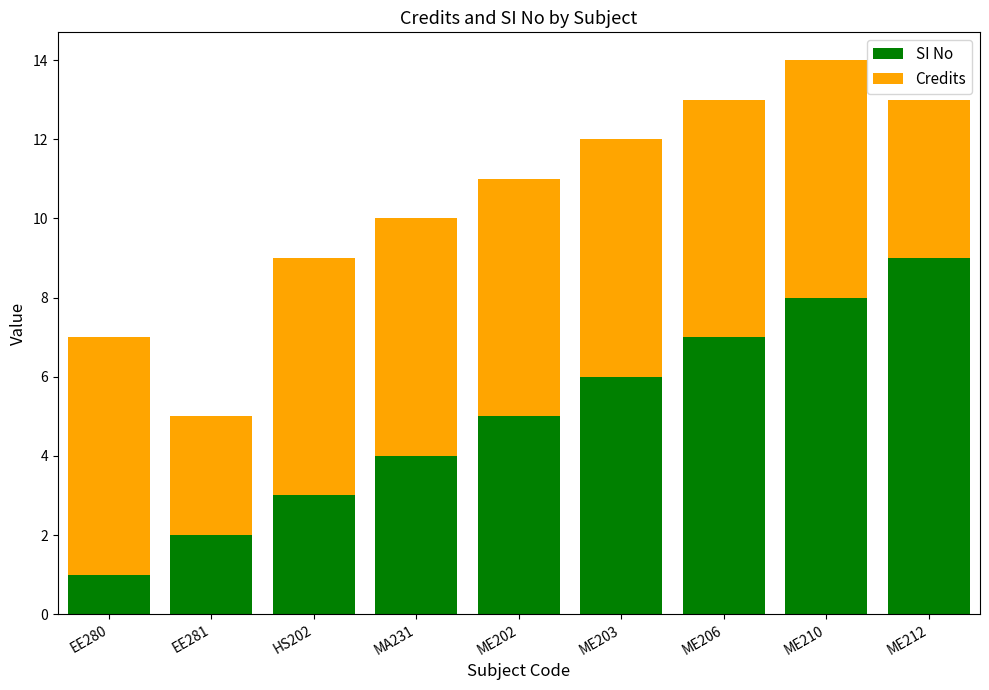

What is the average value of the SI No series?

5